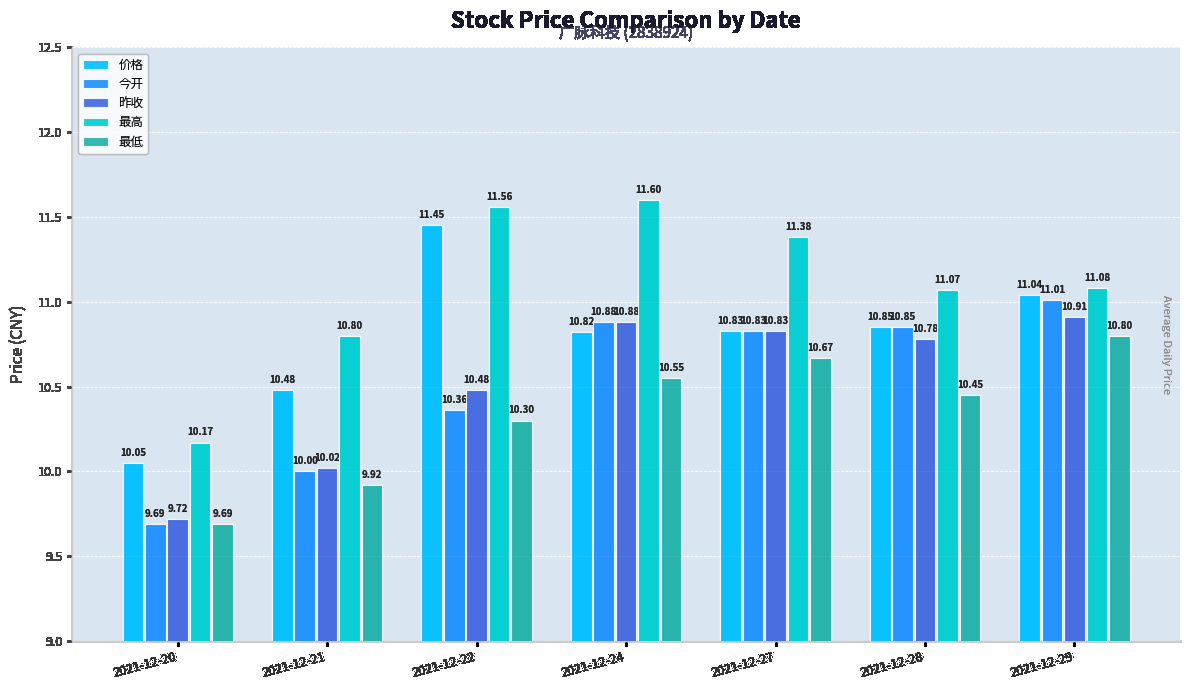

The value of 昨收 at 2021-12-20 is 9.7. True or false?

True